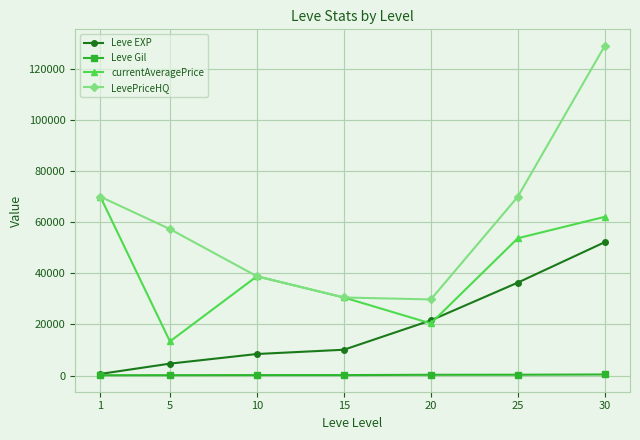

How many interior local peaks does the currentAveragePrice series have?

1